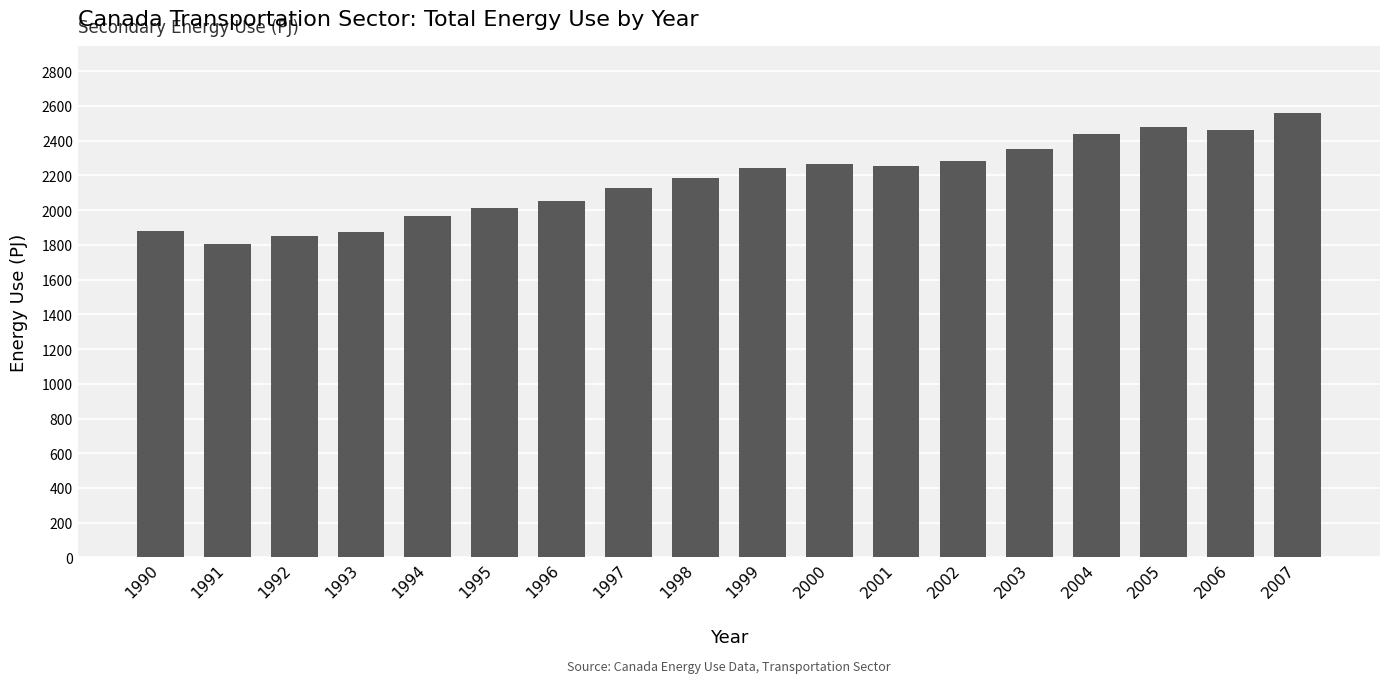

What is the change in value from 1997 to 2006?

+334.7